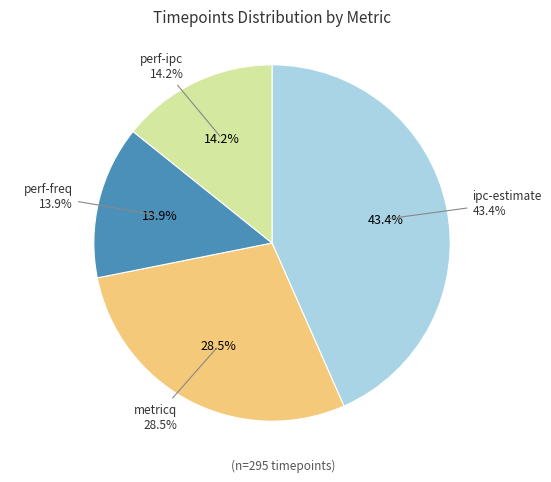

To the nearest percent, what portion does perf-ipc represent?

14%